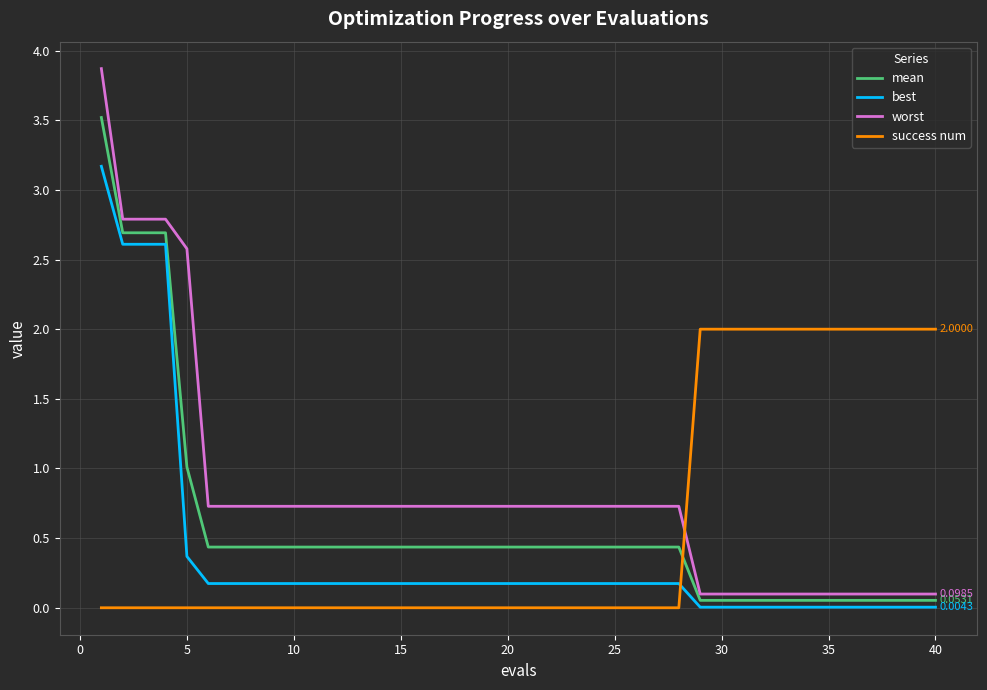

How many times do mean and success num cross each other?

1